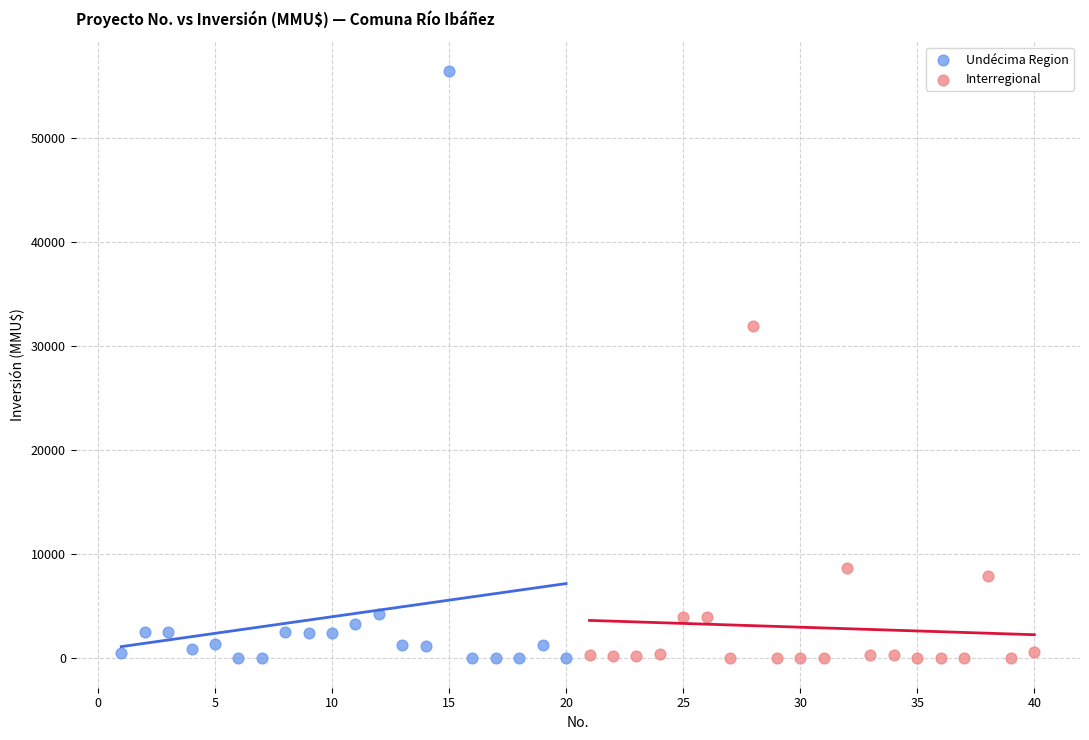

What are all the series names shown in the legend?

Undécima Region, Interregional